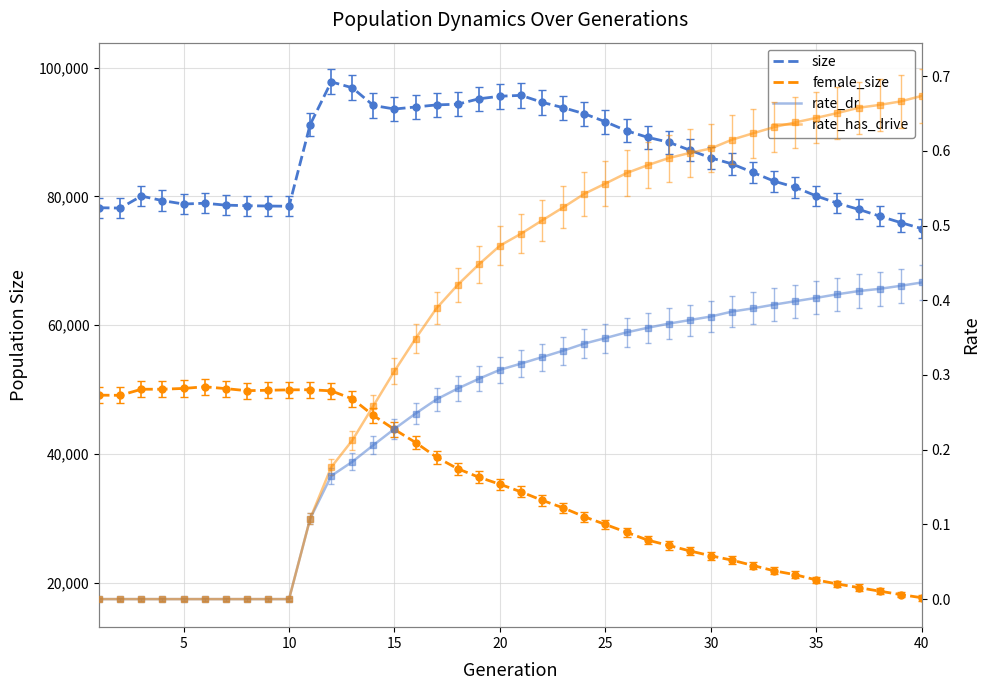

What is the sum of all rate_dr values?

9.8